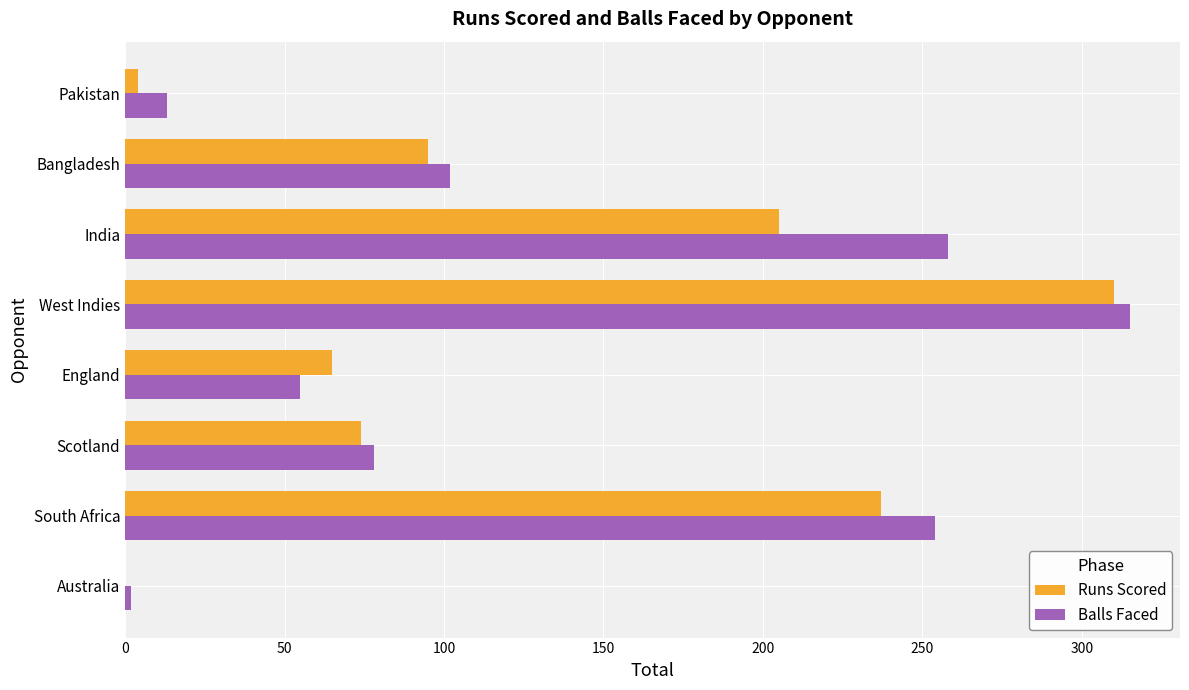

What is the approximate value of Runs Scored at England?

65